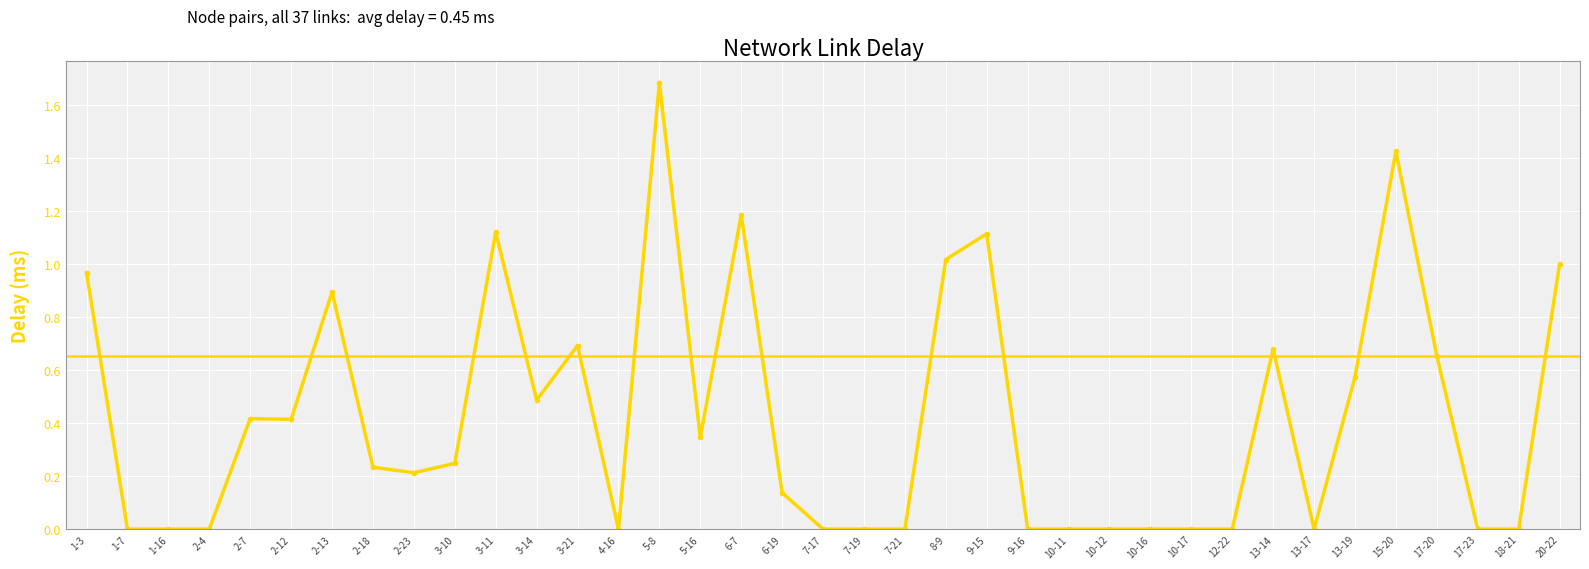

How many lines are shown in the chart?

1